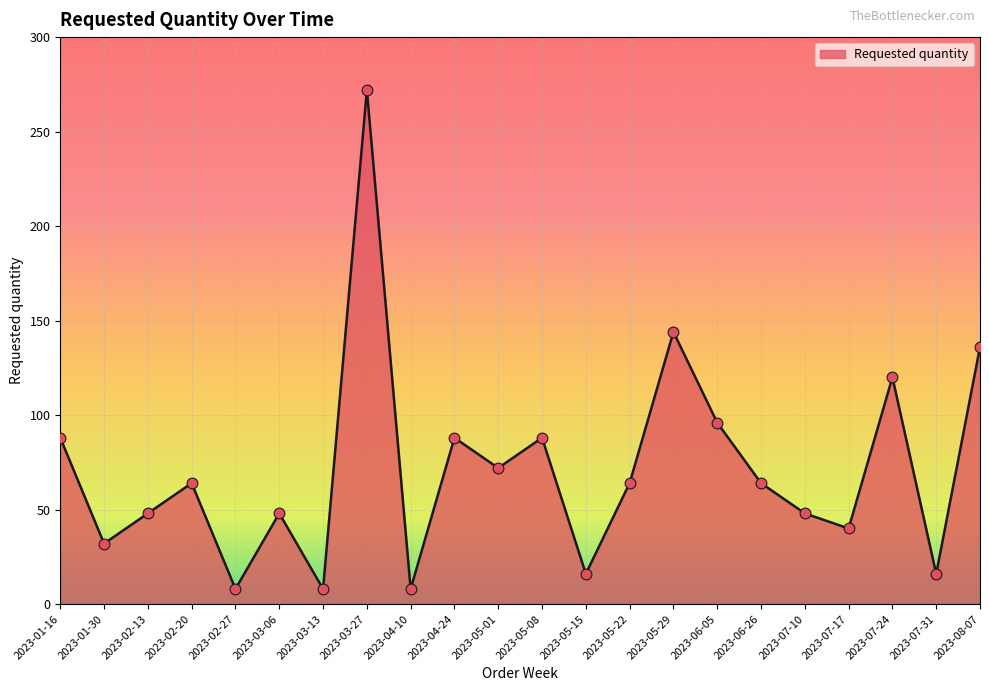

What is the ratio of the value at 2023-05-29 to the value at 2023-06-26?

2.2